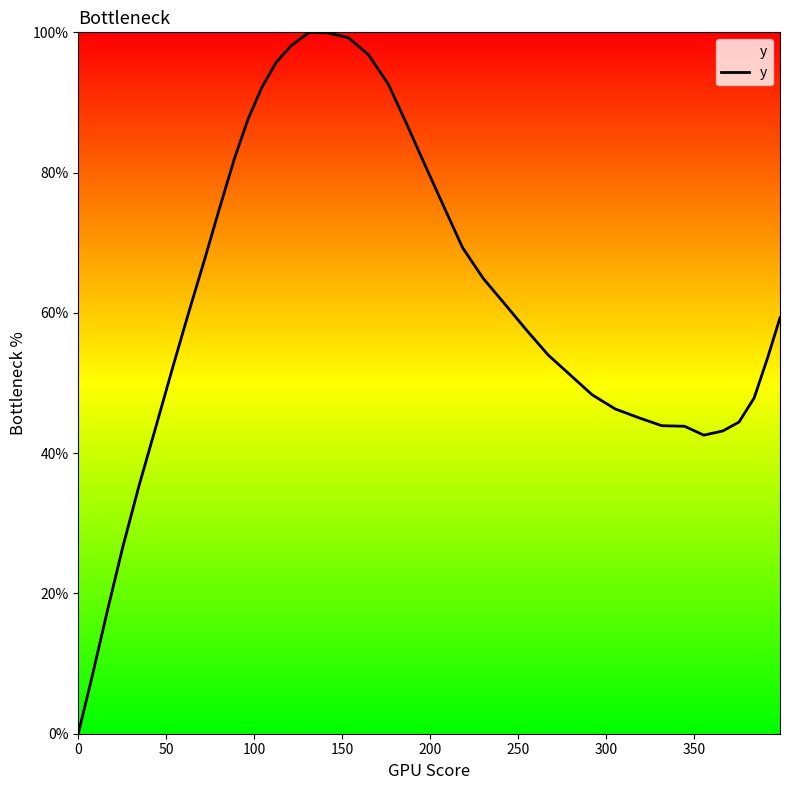

Does the chart display data point markers on the line(s)?

No